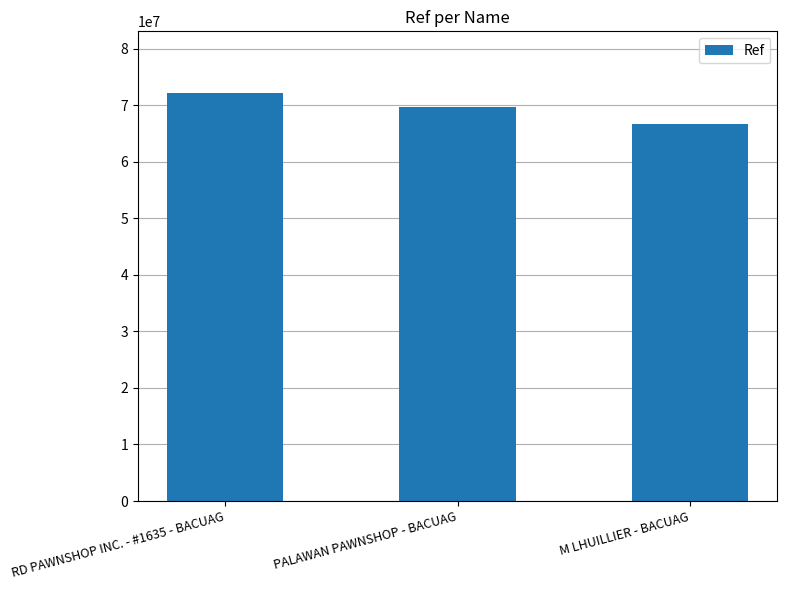

The value at RD PAWNSHOP INC. - #1635 - BACUAG is 98714182. True or false?

False